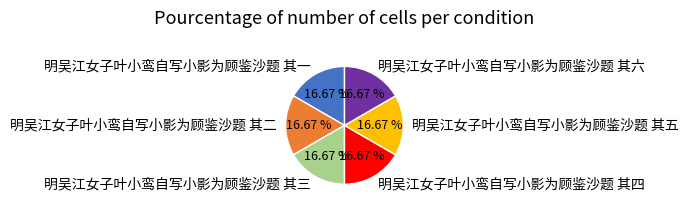

What portion of the pie excludes 明吴江女子叶小鸾自写小影为顾鉴沙题 其一?

83.3%